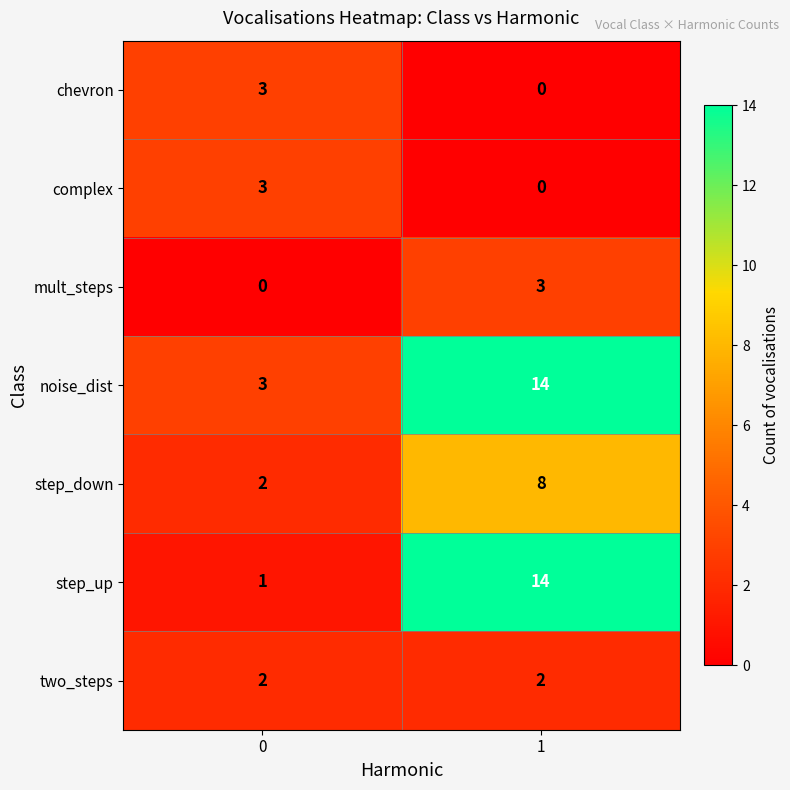

What is the difference between the highest and lowest values at 0?

3